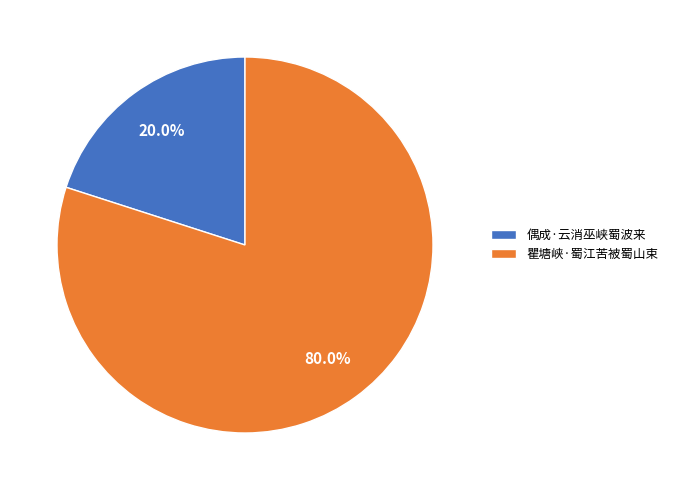

Combined, what portion of the pie is 瞿塘峡·蜀江苦被蜀山束 and 偶成·云消巫峡蜀波来?

100.0%